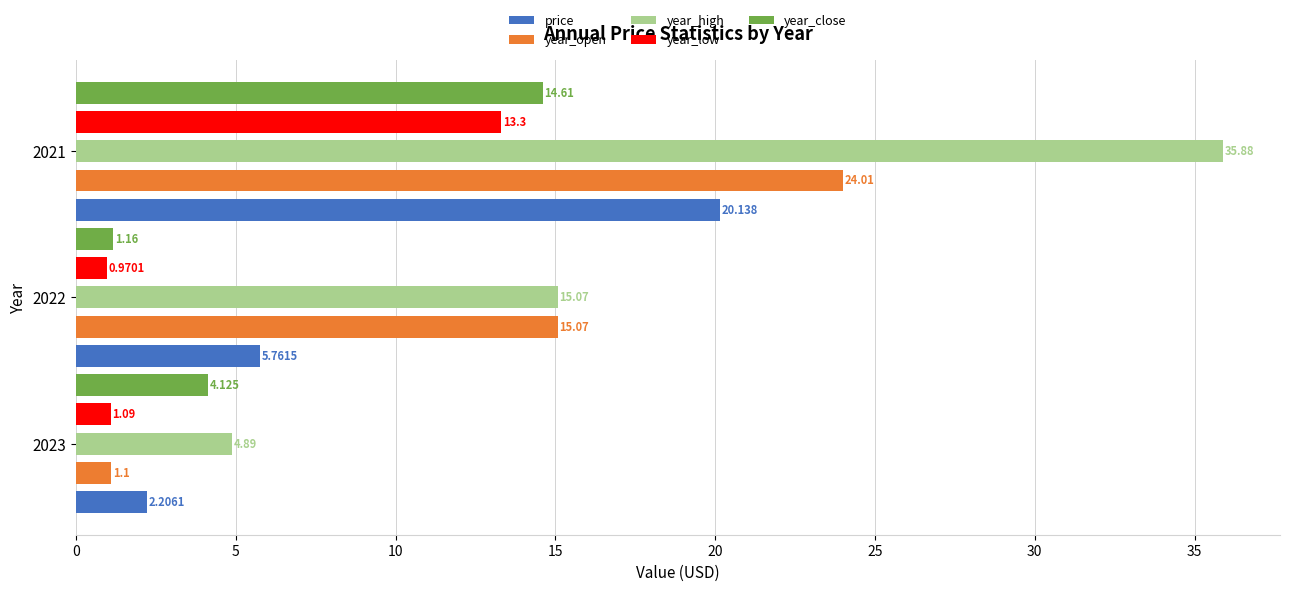

List the series in order of their peak value, highest first.

year_high, year_open, price, year_close, year_low